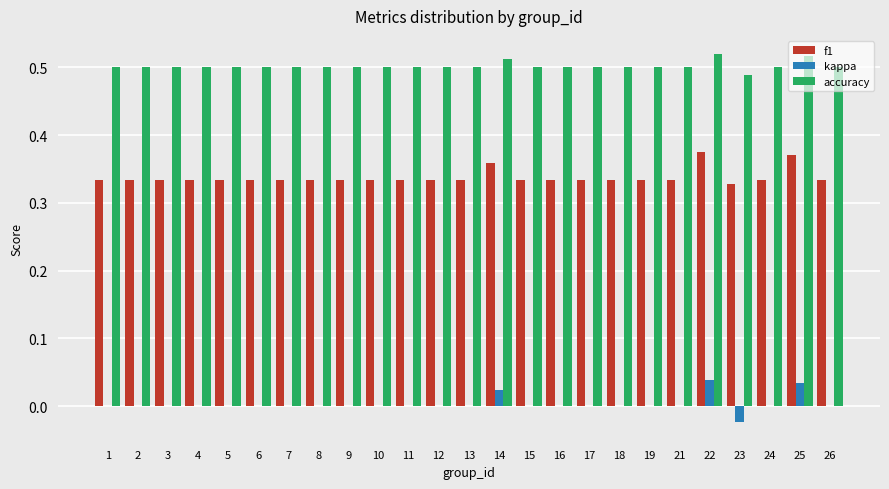

Which series changed the most between 13 and 22?

f1